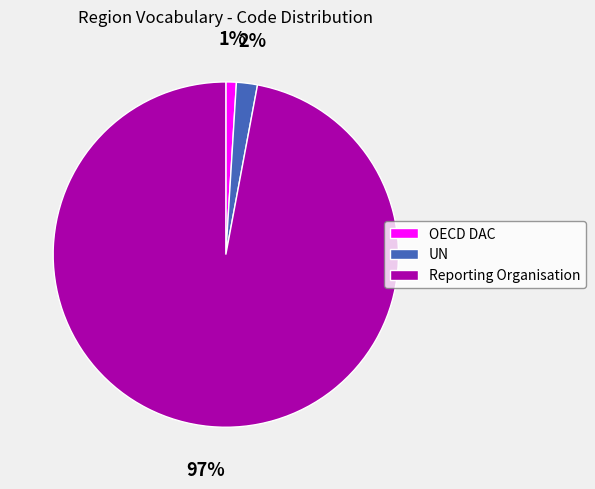

Which slice is the smallest?

OECD DAC